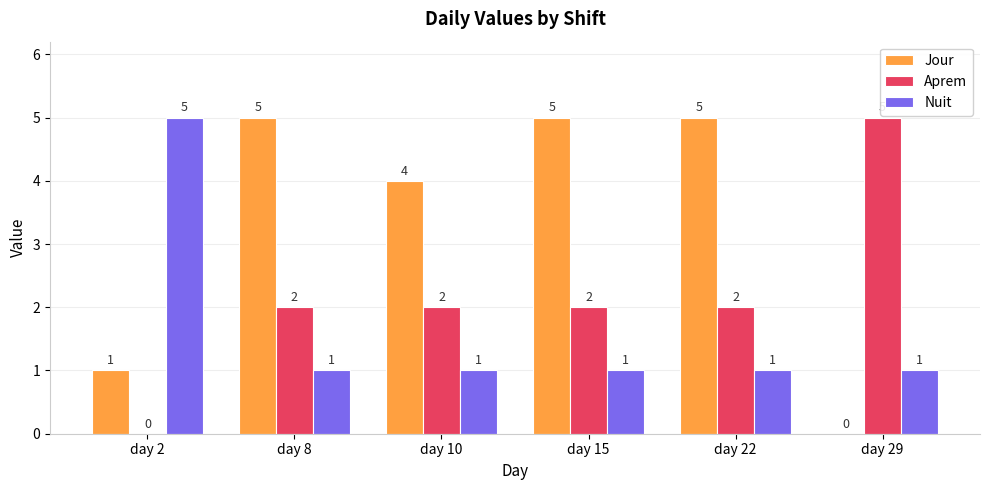

Reading left to right, list all the values displayed in this chart.

Jour: 1	5	4	5	5	0
Aprem: 0	2	2	2	2	5
Nuit: 5	1	1	1	1	1